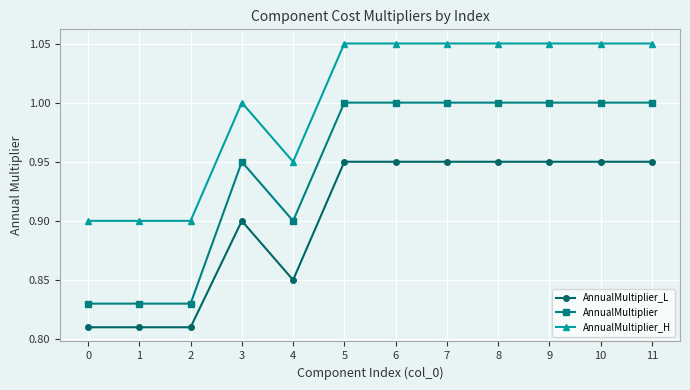

What is the sum of the AnnualMultiplier_L values at 1 and 10?

1.8